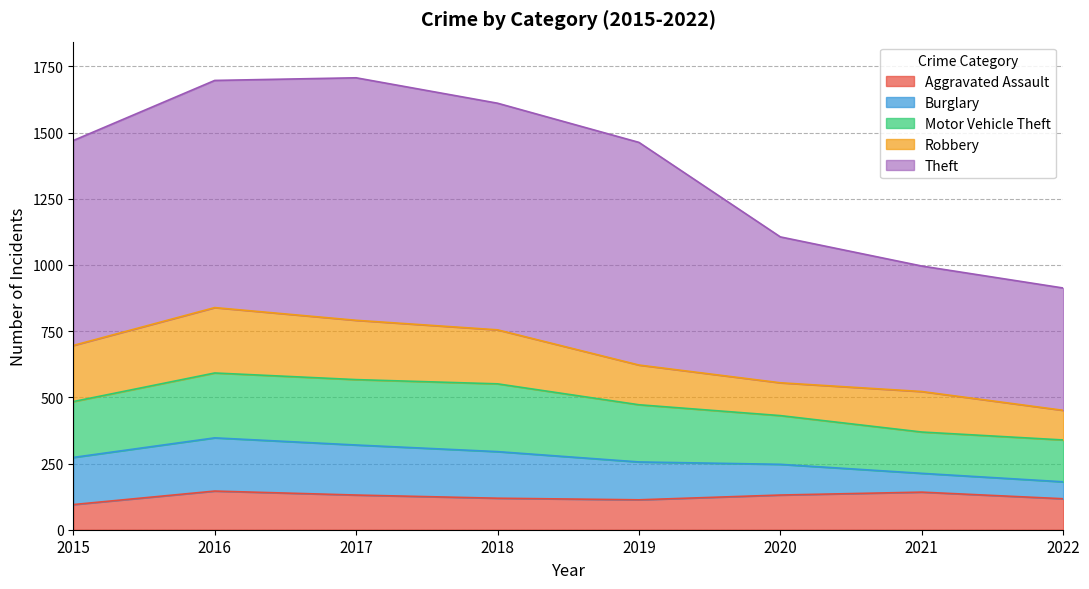

Between 2015 and 2020, which series saw the biggest shift?

Theft